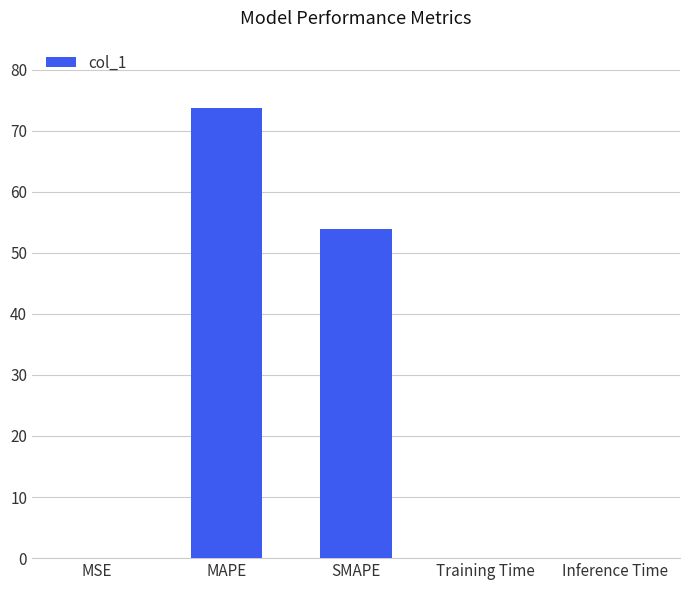

What is the maximum value shown in the chart?

73.7